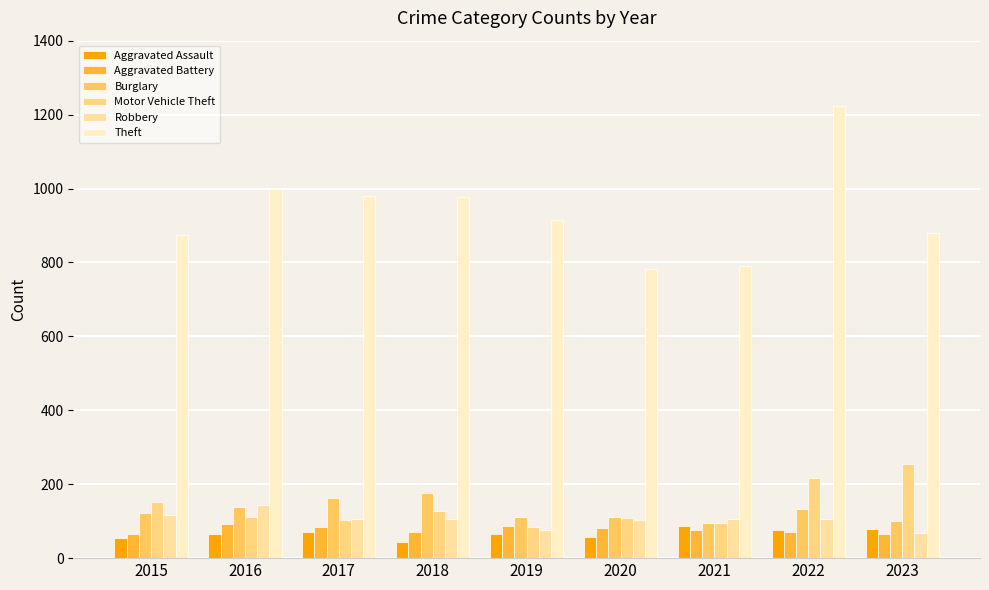

True or false: Aggravated Assault has a value of 91 at 2020.

False